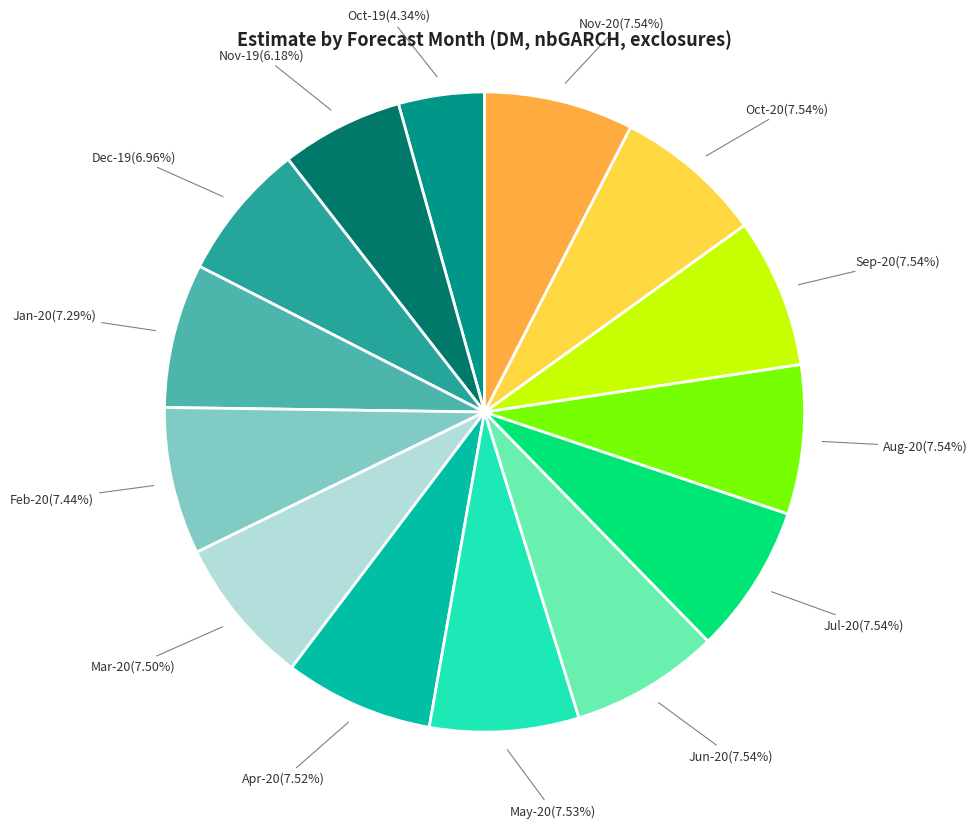

What is the smallest slice in the pie chart?

Oct-19